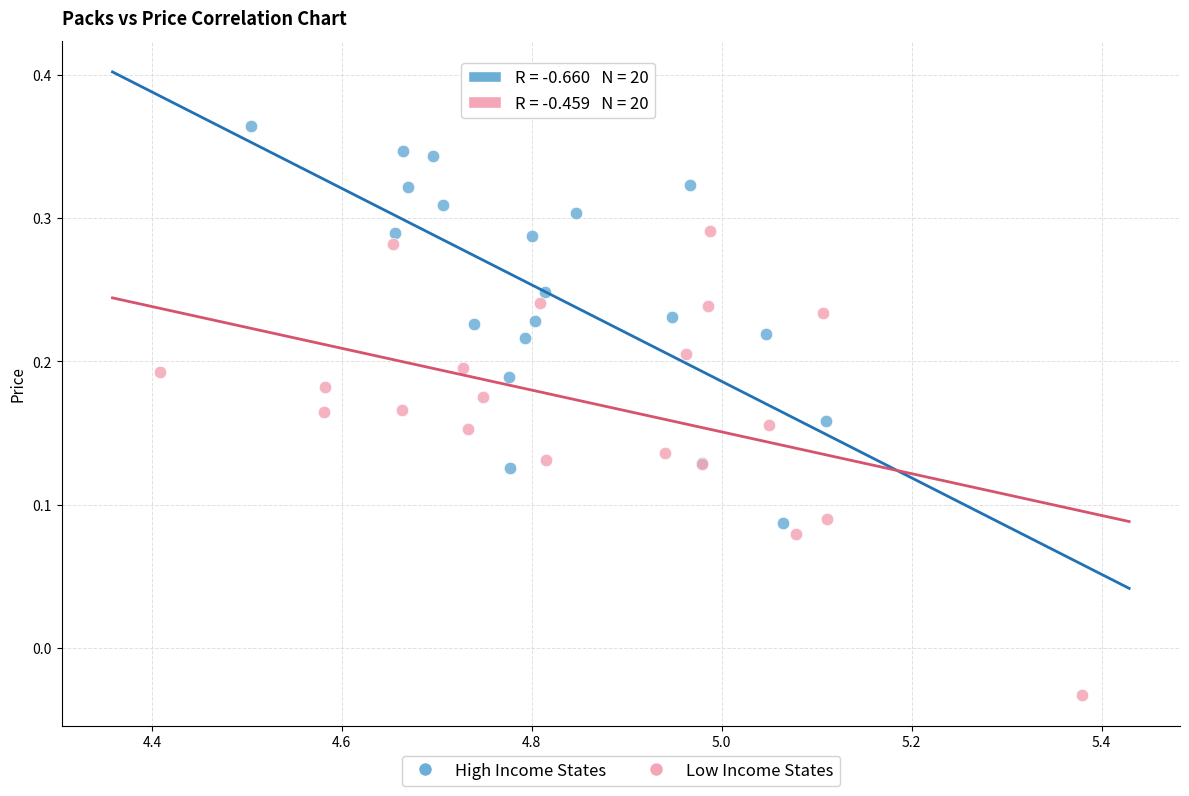

Which series contains the lowest Y value?

Low Income States